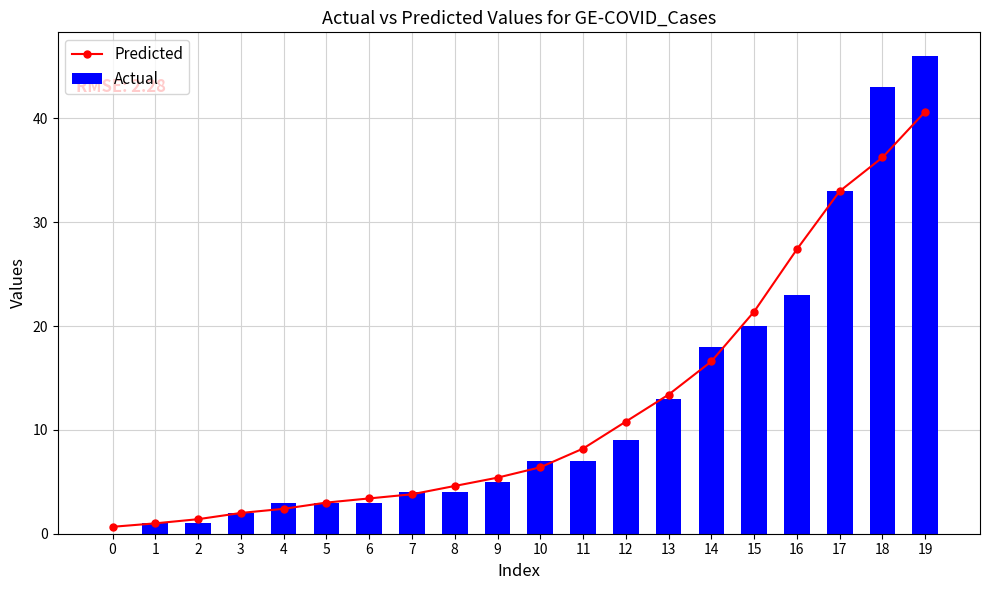

What is the value of the Predicted bar at the 17th from the left?

27.4